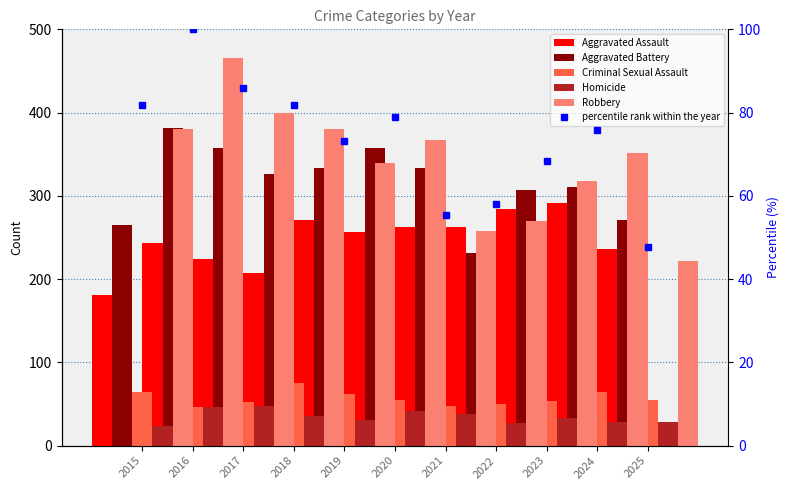

How many data points in Aggravated Assault are above 257?

5